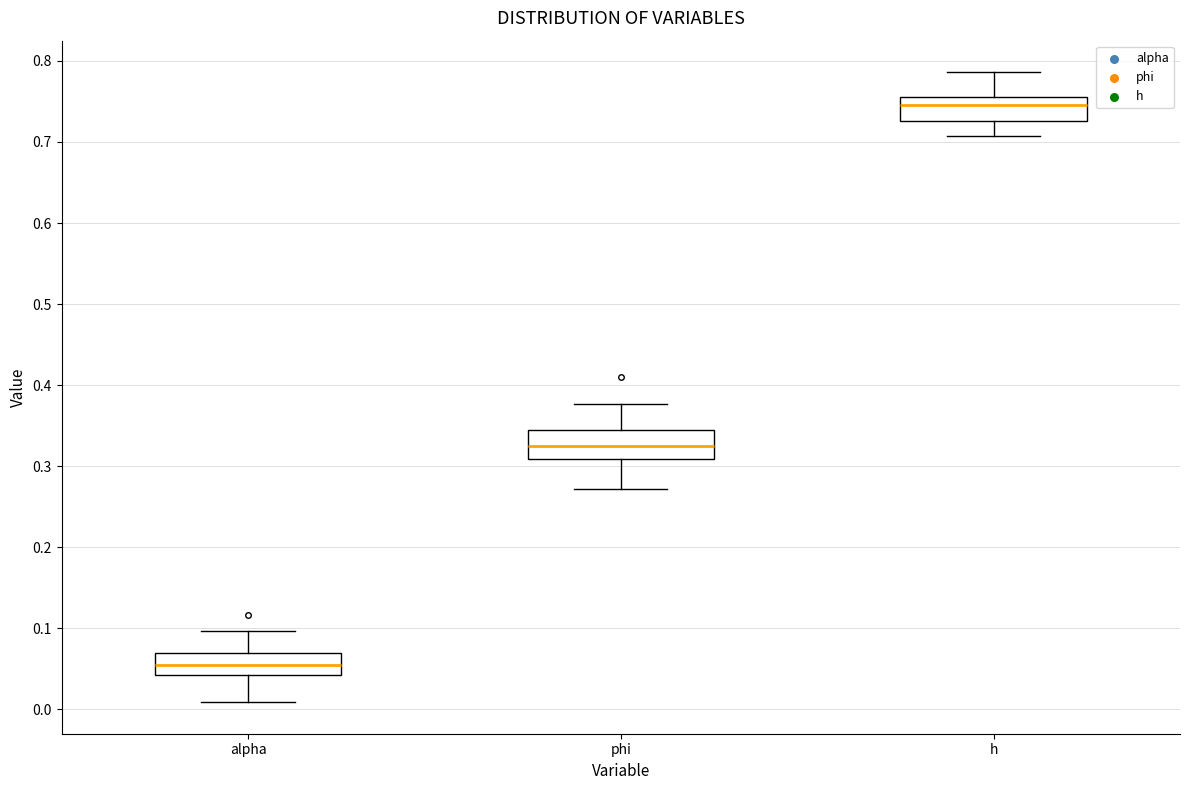

Reading left to right, read every box against the y-axis: the position of its median line, the range the box covers, and the ends of its whiskers. The values are not printed on the chart, so give them approximately, as read against the axis.

alpha: median 0.06, box 0.04 to 0.07, whiskers 0.01 to 0.10
phi: median 0.32, box 0.31 to 0.35, whiskers 0.27 to 0.38
h: median 0.75, box 0.73 to 0.76, whiskers 0.71 to 0.79